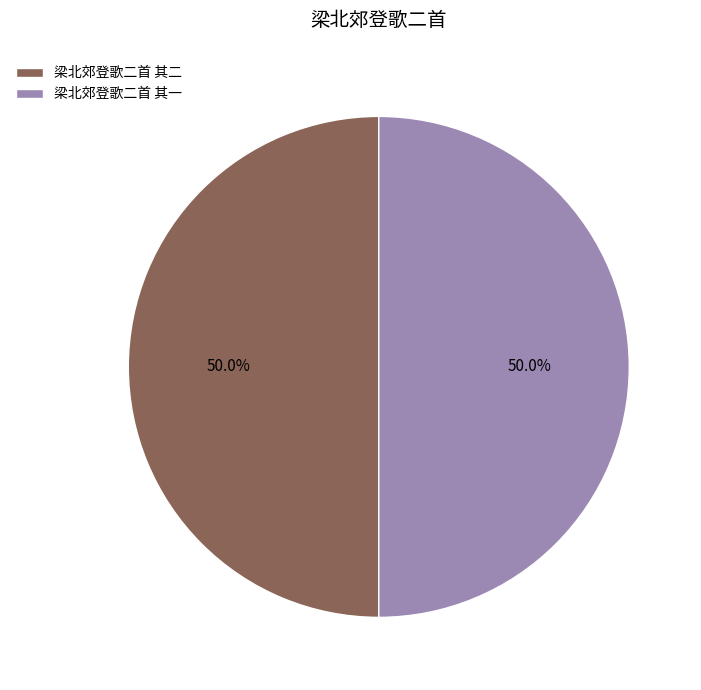

The 梁北郊登歌二首 其二 slice represents 41% of the pie. True or false?

False